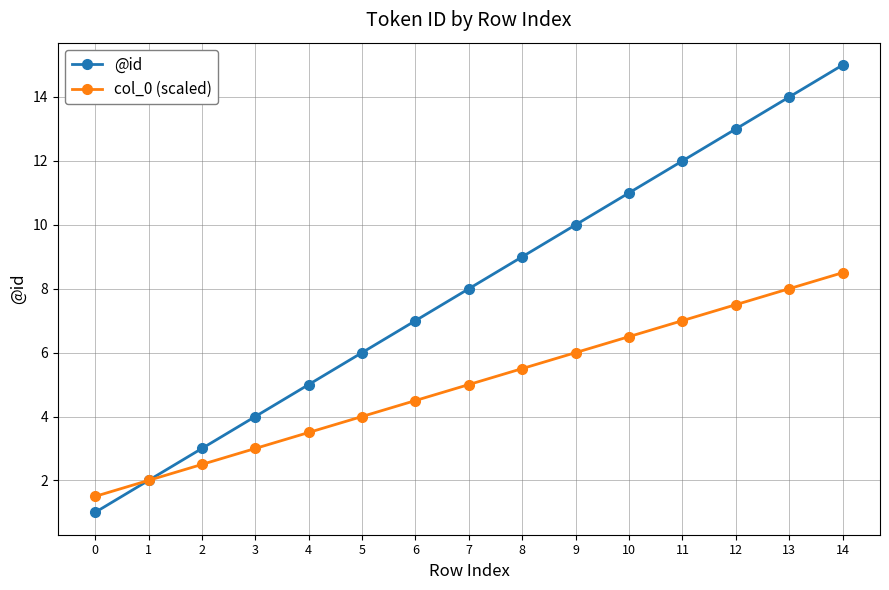

Is it true that col_0 (scaled) equals 8.5 at 14?

True